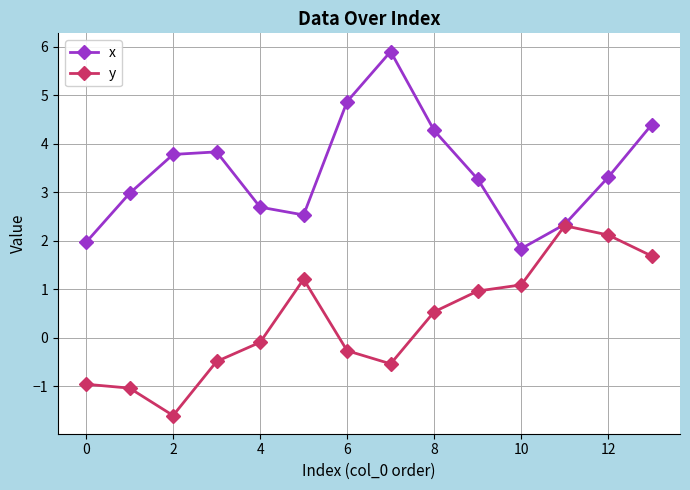

What is the difference between the second highest and second lowest values in the y series?

3.2